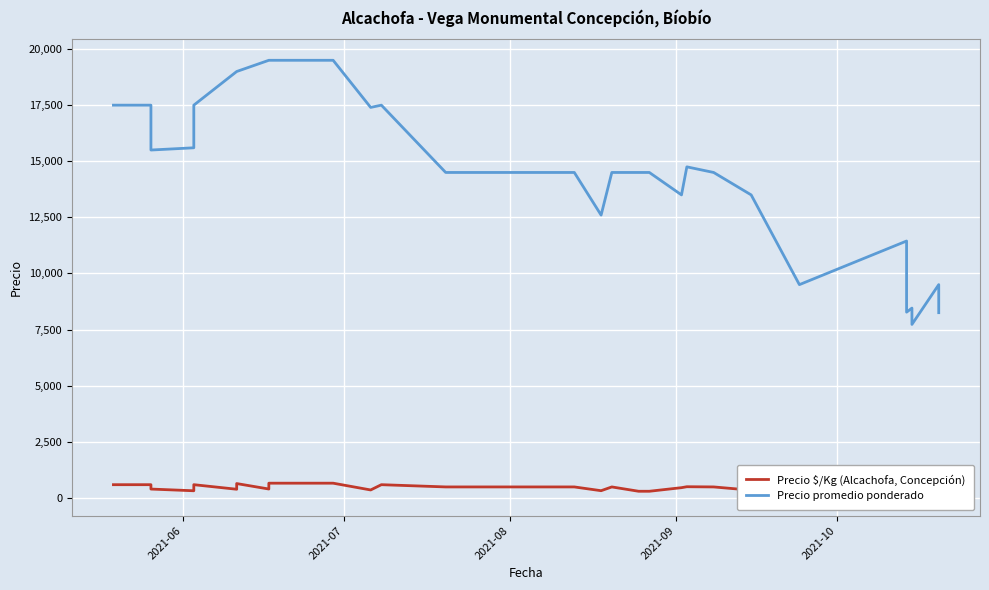

At which label does Precio promedio ponderado first exceed 14500?

2021-06